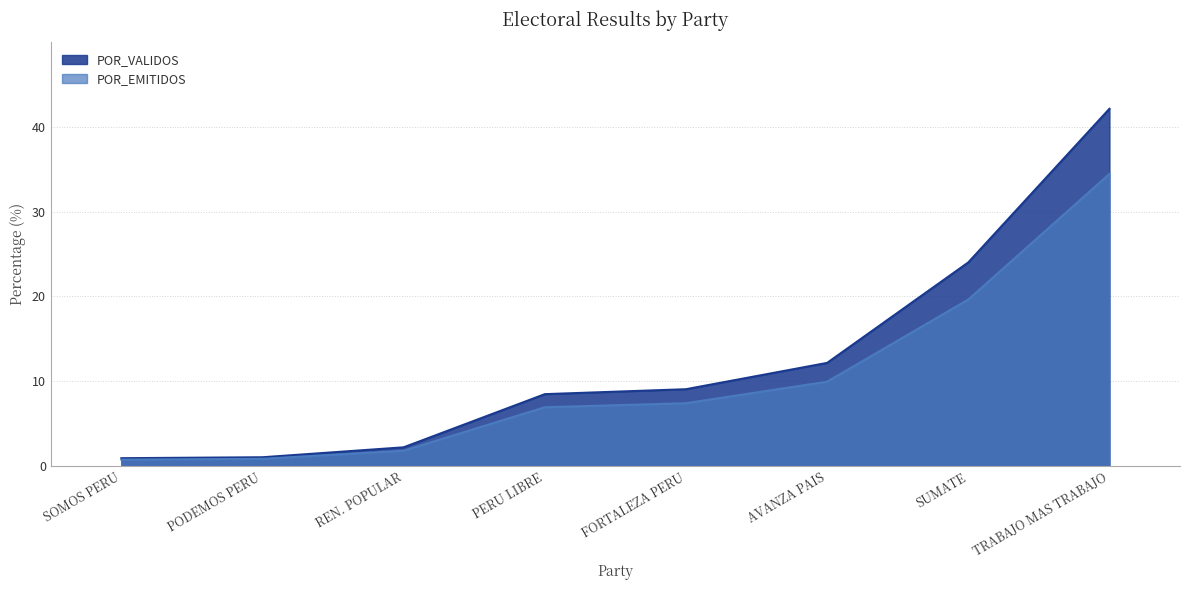

What are all the series names shown in the legend?

POR_VALIDOS, POR_EMITIDOS